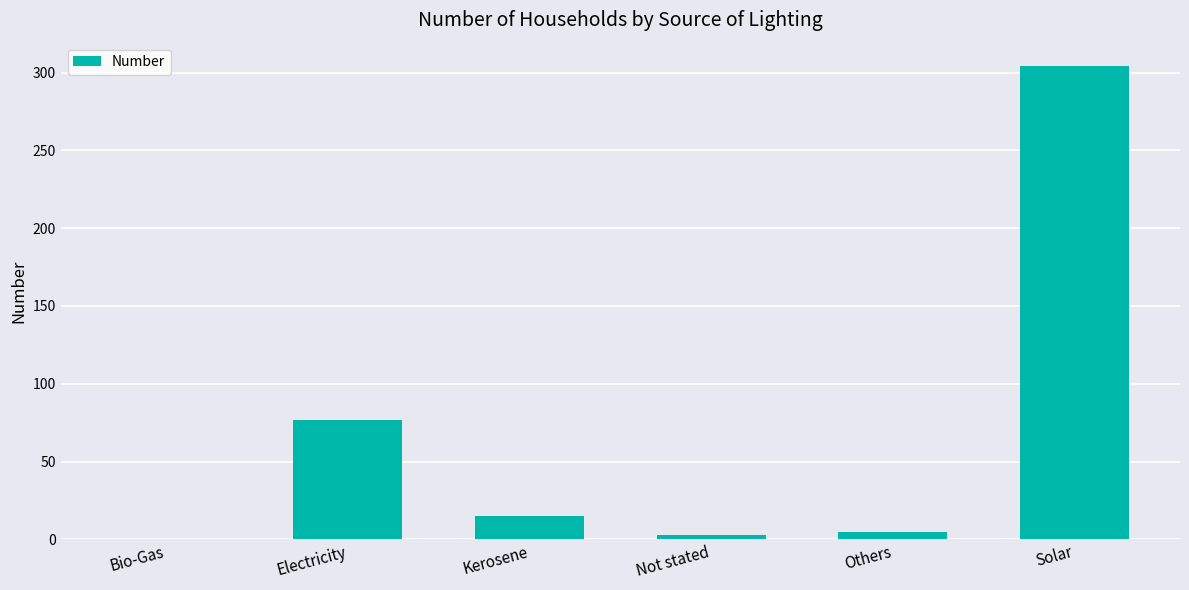

Between Not stated and Solar, which is larger?

Solar